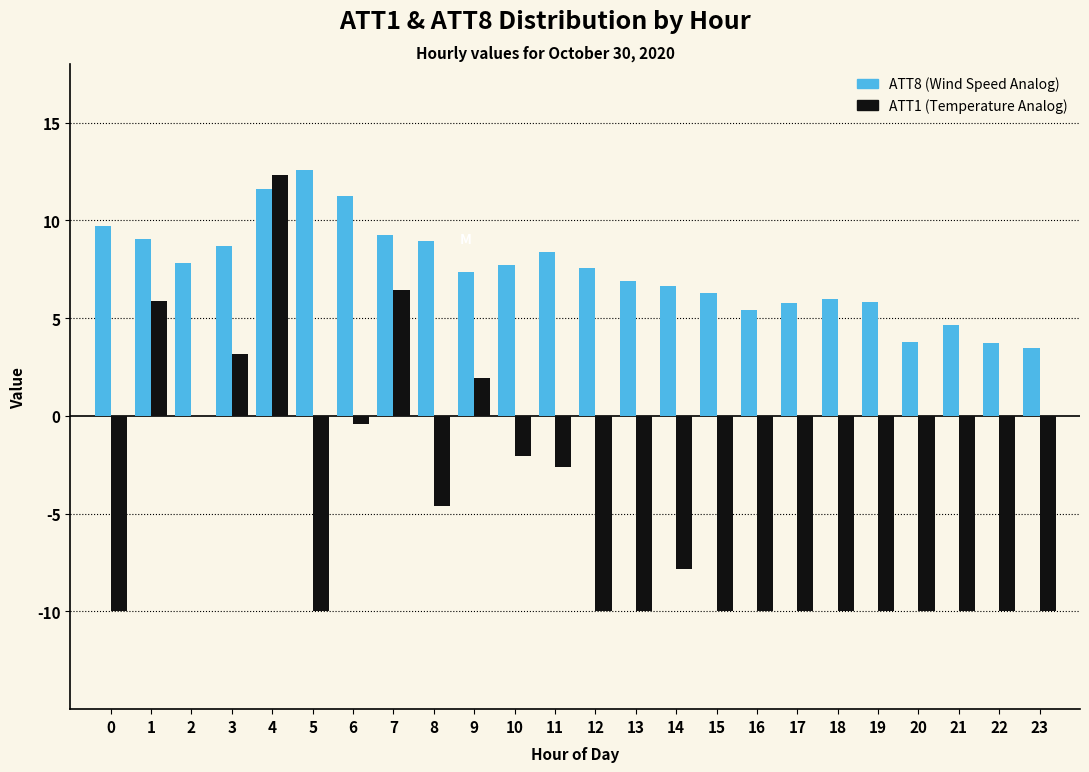

What is the greatest value displayed?

12.6